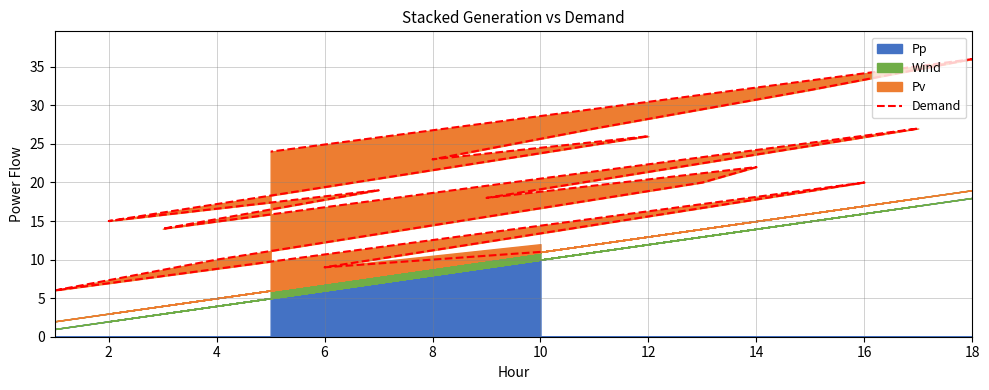

How many points are lower than both their immediate neighbors (excluding endpoints)?

6